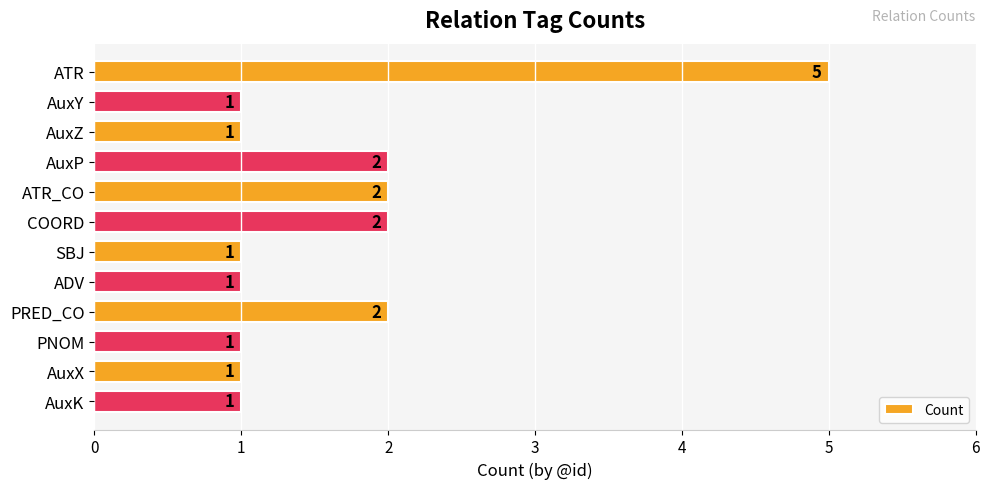

True or false: the data shows 0 at AuxZ.

False